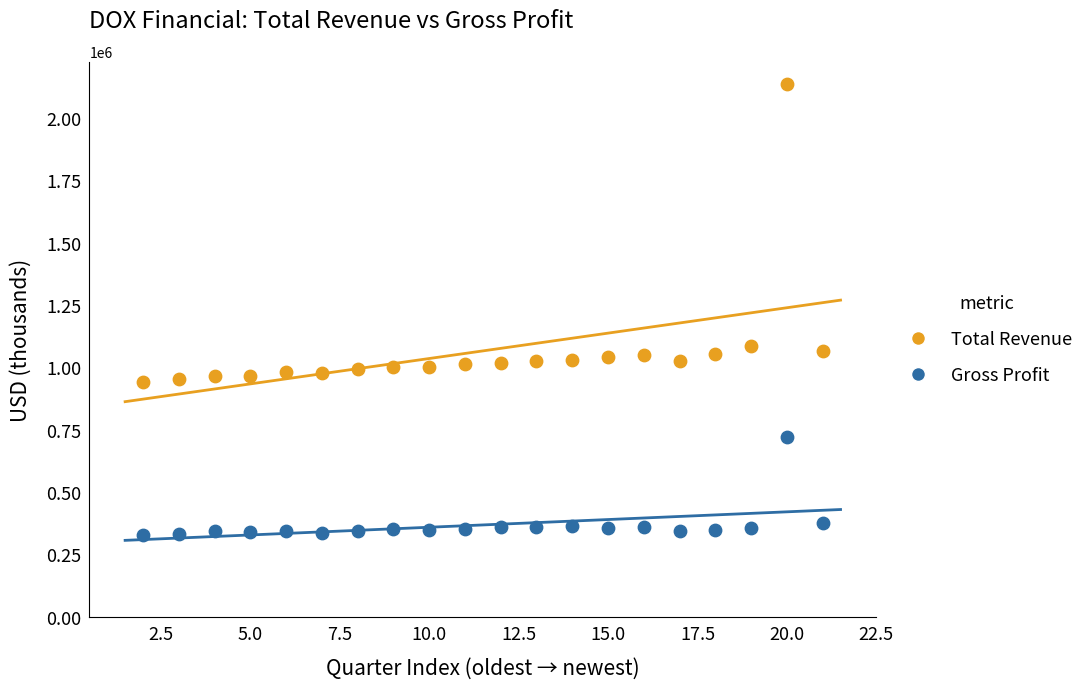

Which series has the widest spread of Y values?

Total Revenue